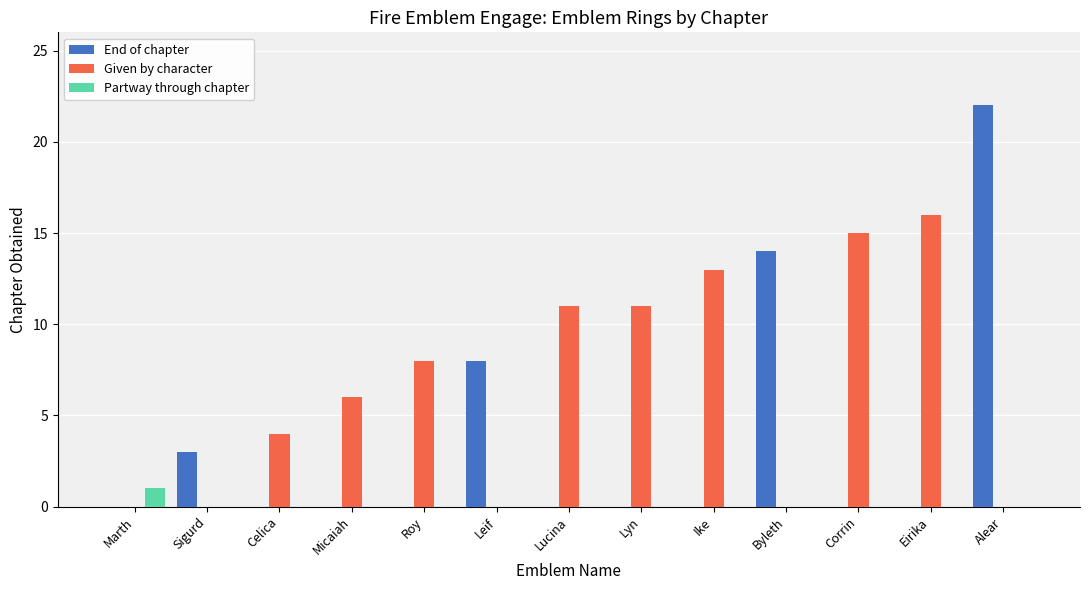

True or false: Partway through chapter has a value of 1 at Alear.

False